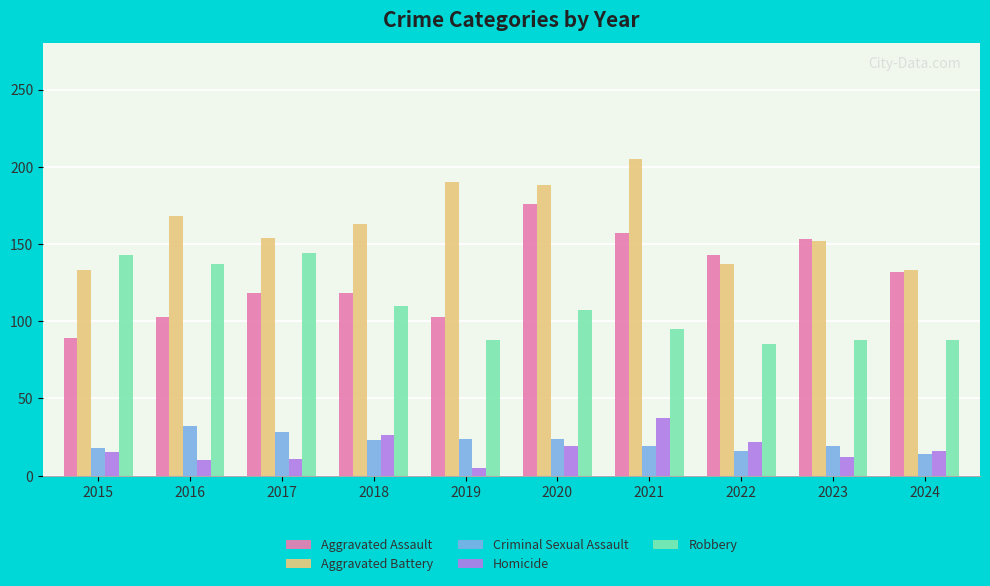

List the series in order of their peak value, lowest first.

Criminal Sexual Assault, Homicide, Robbery, Aggravated Assault, Aggravated Battery